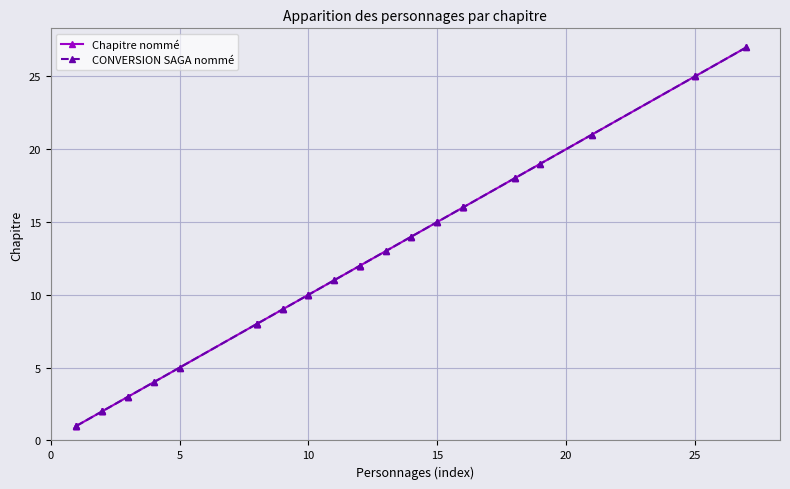

True or false: CONVERSION SAGA nommé has a value of 25 at 25.

True